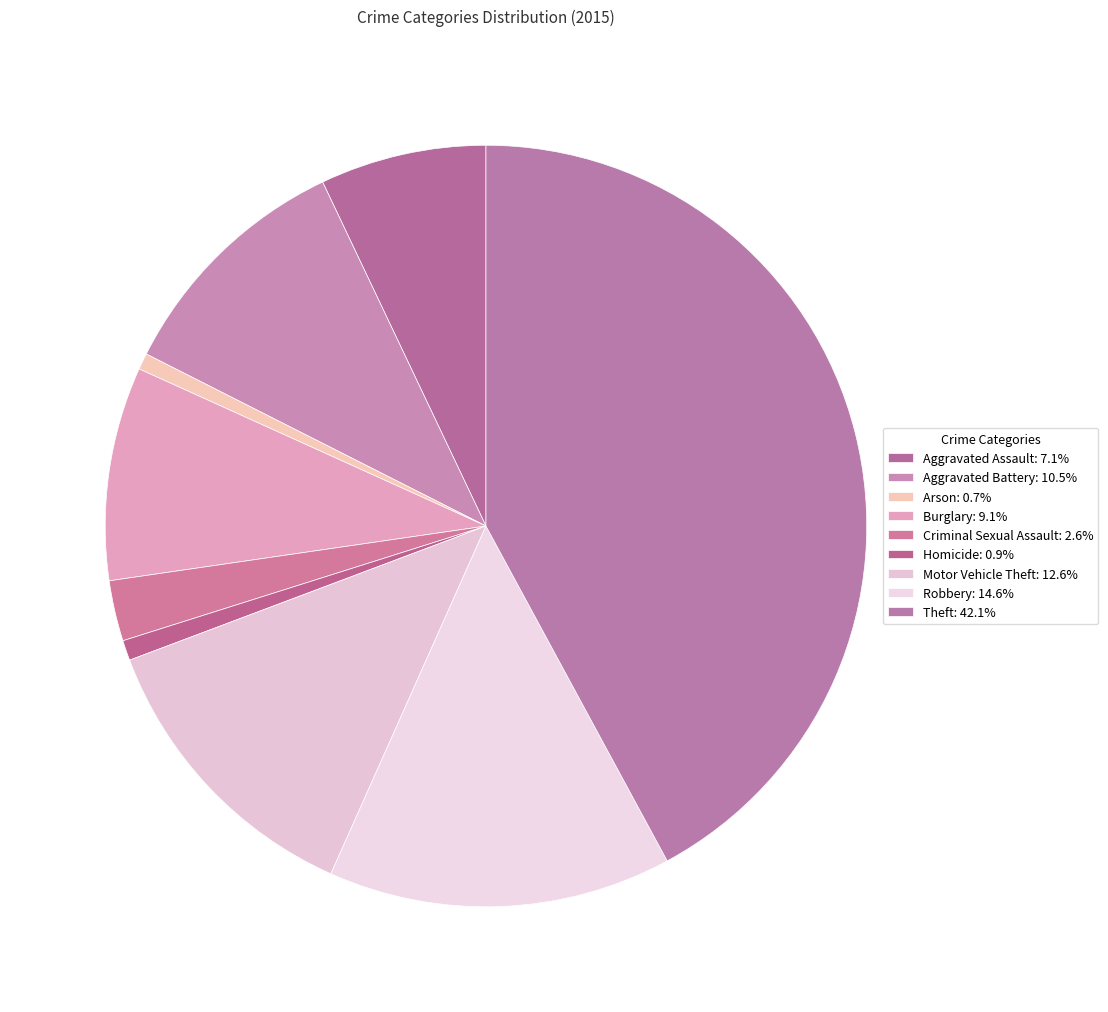

Which slice is the smallest?

Arson